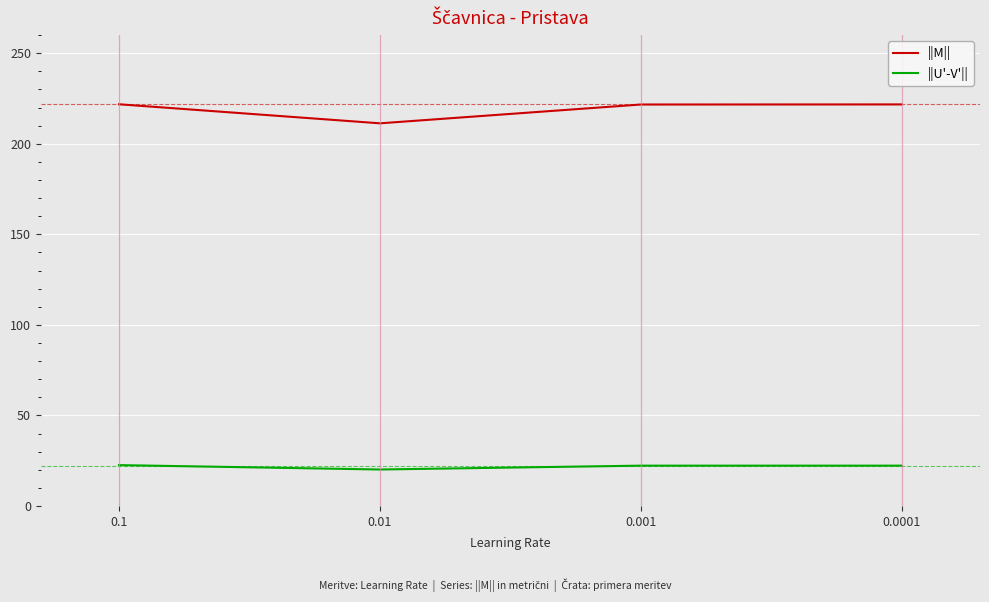

Rank the series by their average value, from lowest to highest.

||U'-V'||, ||M||